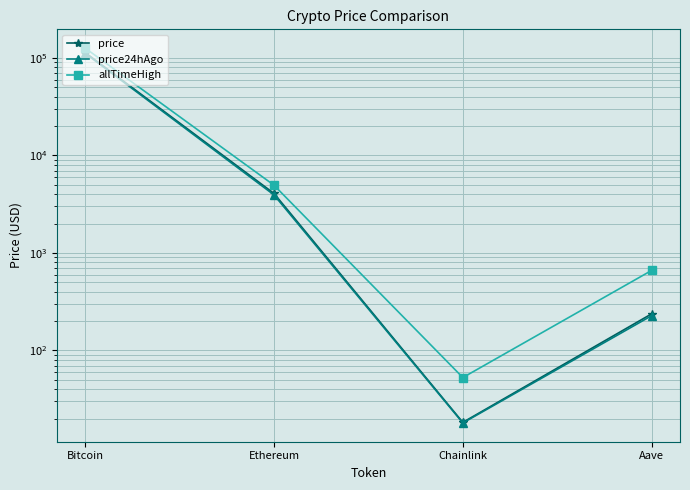

How many lines are shown in the chart?

3